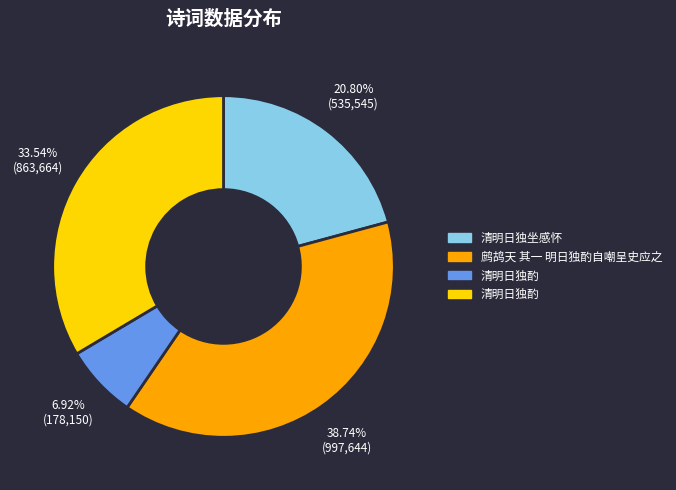

How many slices are in this pie chart?

4